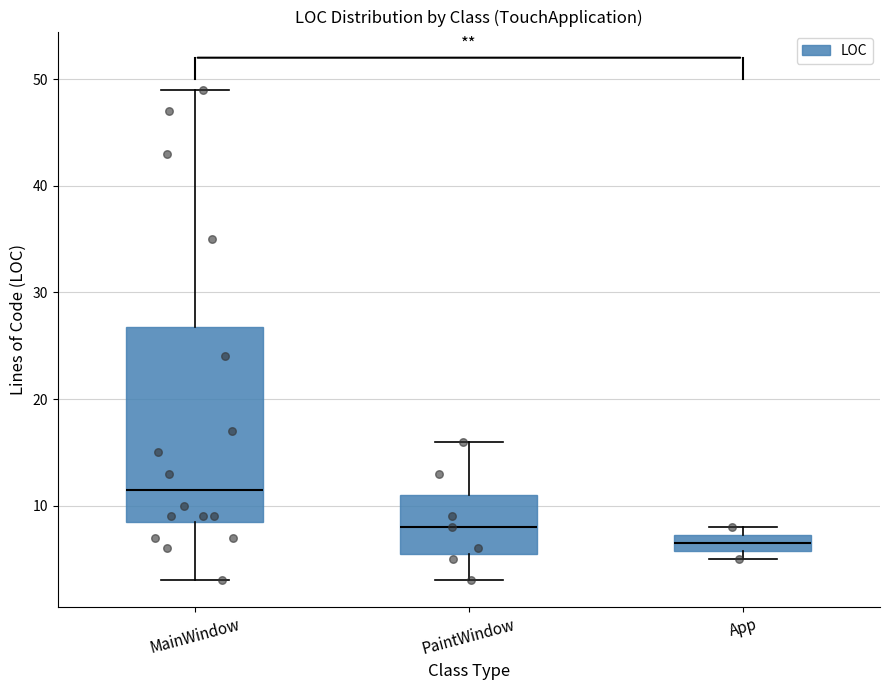

Which box has the highest median line?

MainWindow